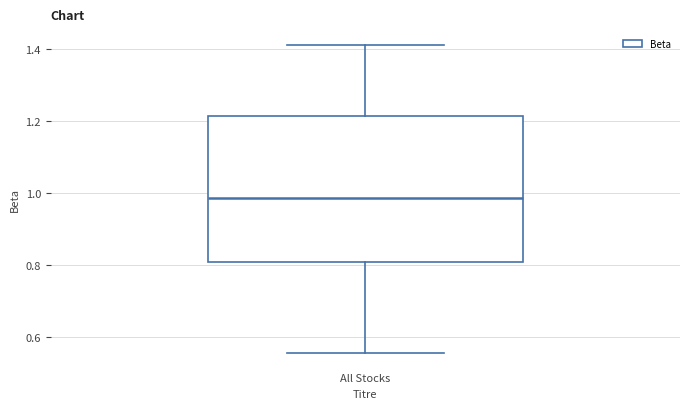

Transcribe this box plot: give where the median line is, the range the box spans, and where the two whiskers end, as read against the y-axis. The values are not printed on the chart, so give them approximately, as read against the axis.

median 0.98, box 0.80 to 1.22, whiskers 0.56 to 1.42